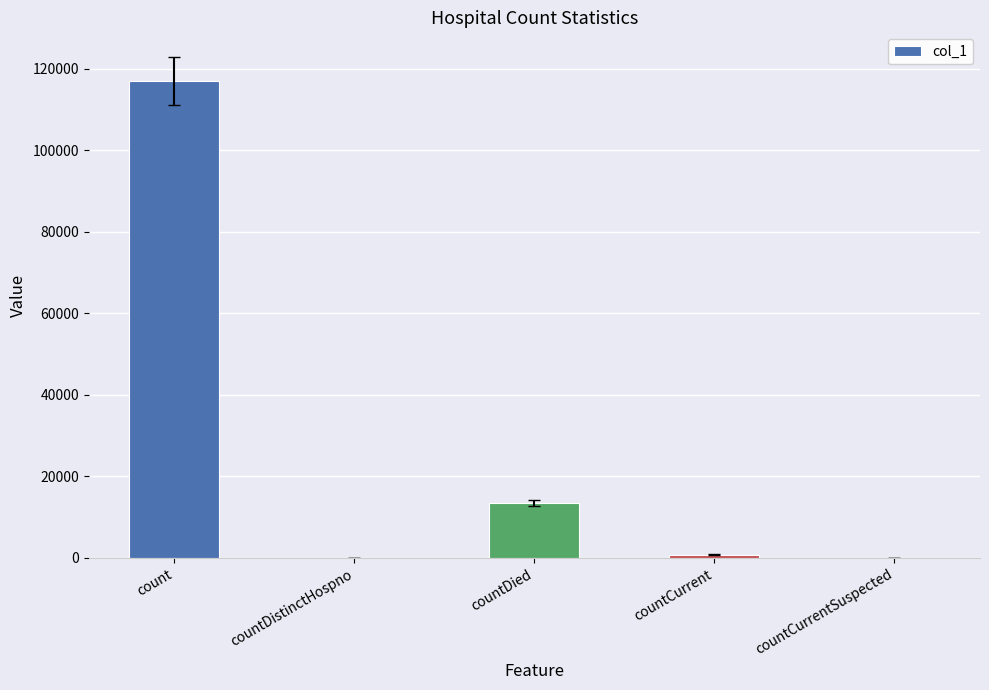

What is the average value?

26261